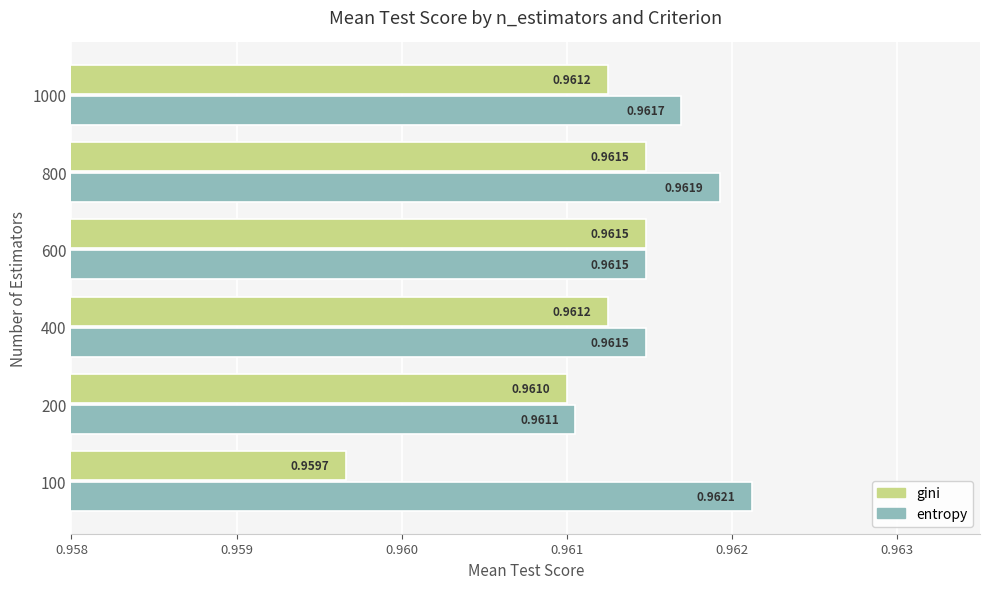

At how many categories does at least one series exceed 0?

6